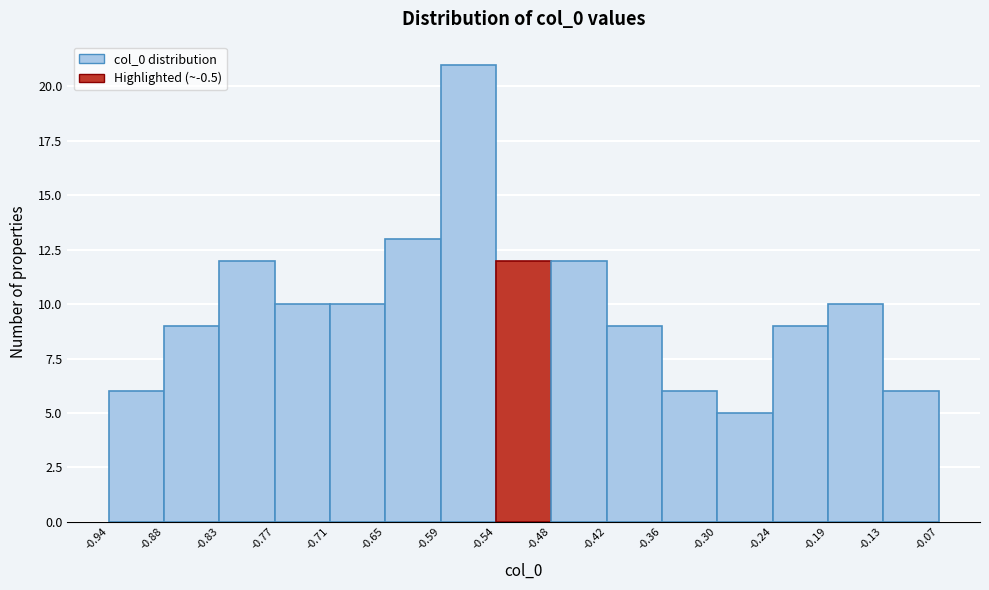

What is the height of the bar covering -0.77 to -0.71 on the x-axis? The values are not printed on the chart, so give them approximately, as read against the axis.

10